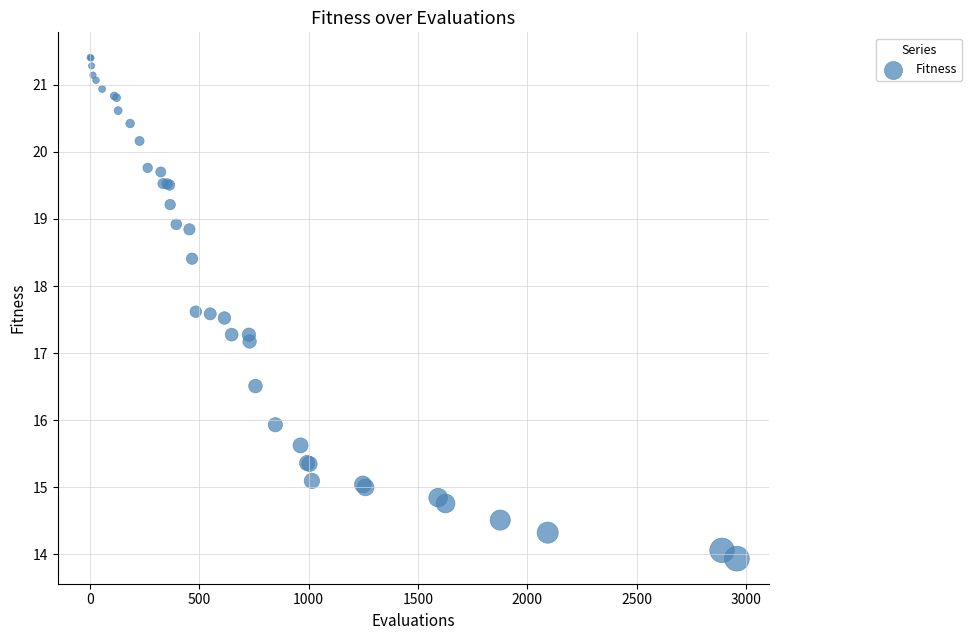

What Y value in the scatter plot is closest to 17?

17.2